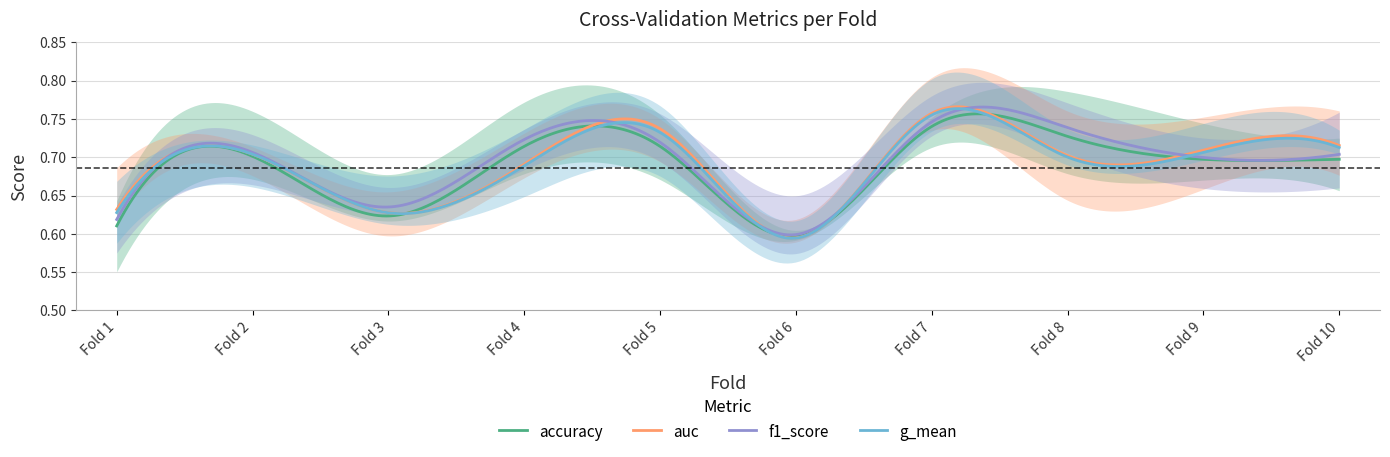

Reading right to left, extract all data points from this chart.

accuracy: 10=0.7	9=0.7	8=0.7	7=0.7	6=0.6	5=0.7	4=0.7	3=0.6	2=0.7	1=0.6
auc: 10=0.7	9=0.7	8=0.7	7=0.8	6=0.6	5=0.7	4=0.7	3=0.6	2=0.7	1=0.6
f1_score: 10=0.7	9=0.7	8=0.7	7=0.7	6=0.6	5=0.7	4=0.7	3=0.6	2=0.7	1=0.6
g_mean: 10=0.7	9=0.7	8=0.7	7=0.8	6=0.6	5=0.7	4=0.7	3=0.6	2=0.7	1=0.6